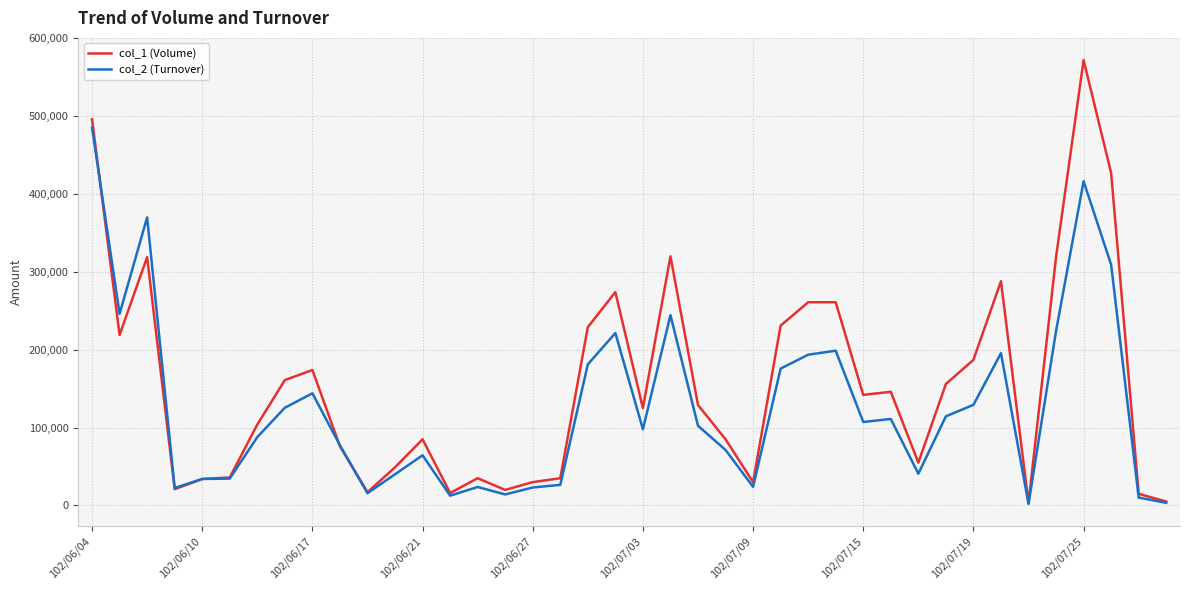

Which series has the widest spread of values?

col_1 (Volume)